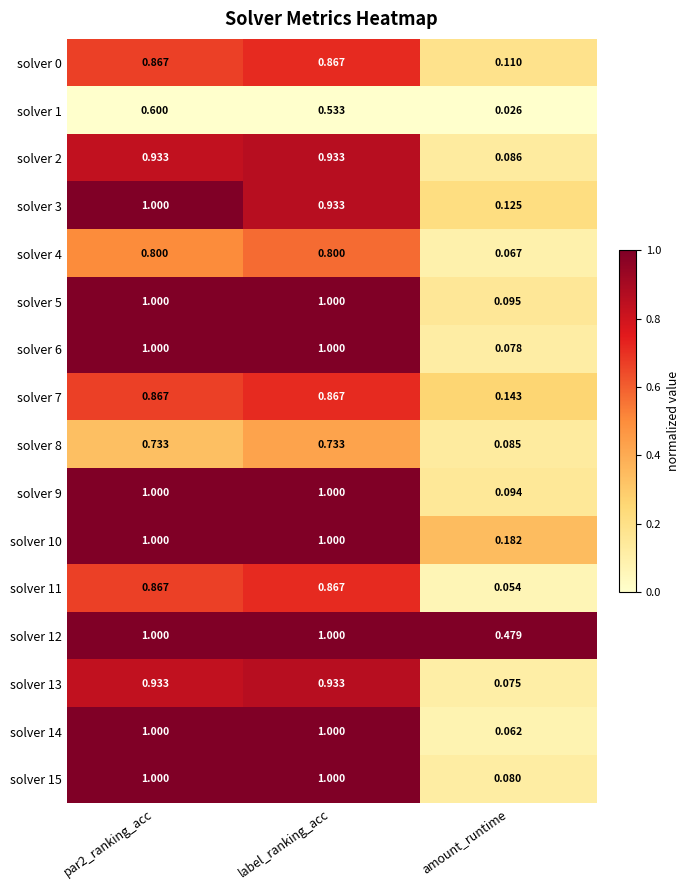

At which label is solver 3 closest to 0?

amount_runtime